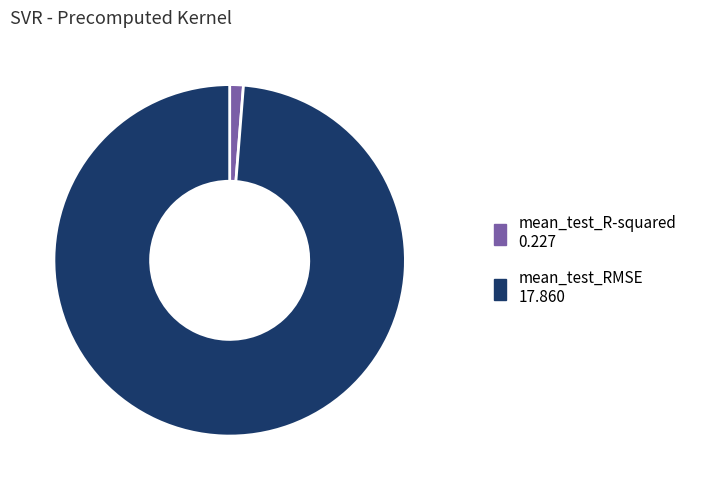

Between mean_test_R-squared and mean_test_RMSE, which is larger?

mean_test_RMSE